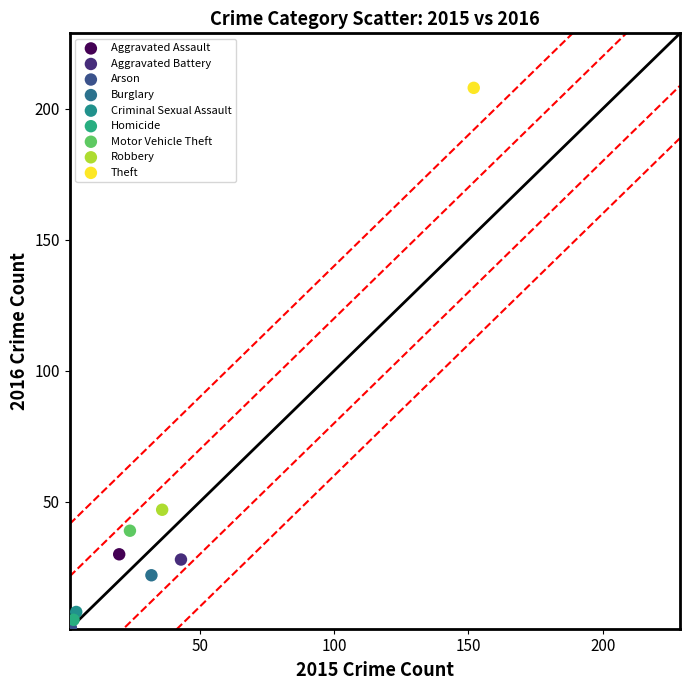

Which series reaches the maximum Y coordinate?

Theft